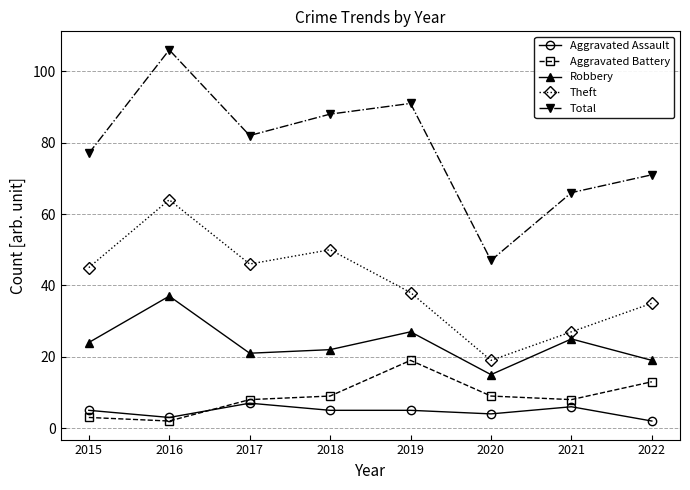

True or false: Aggravated Battery has more than 2 interior local peaks.

False